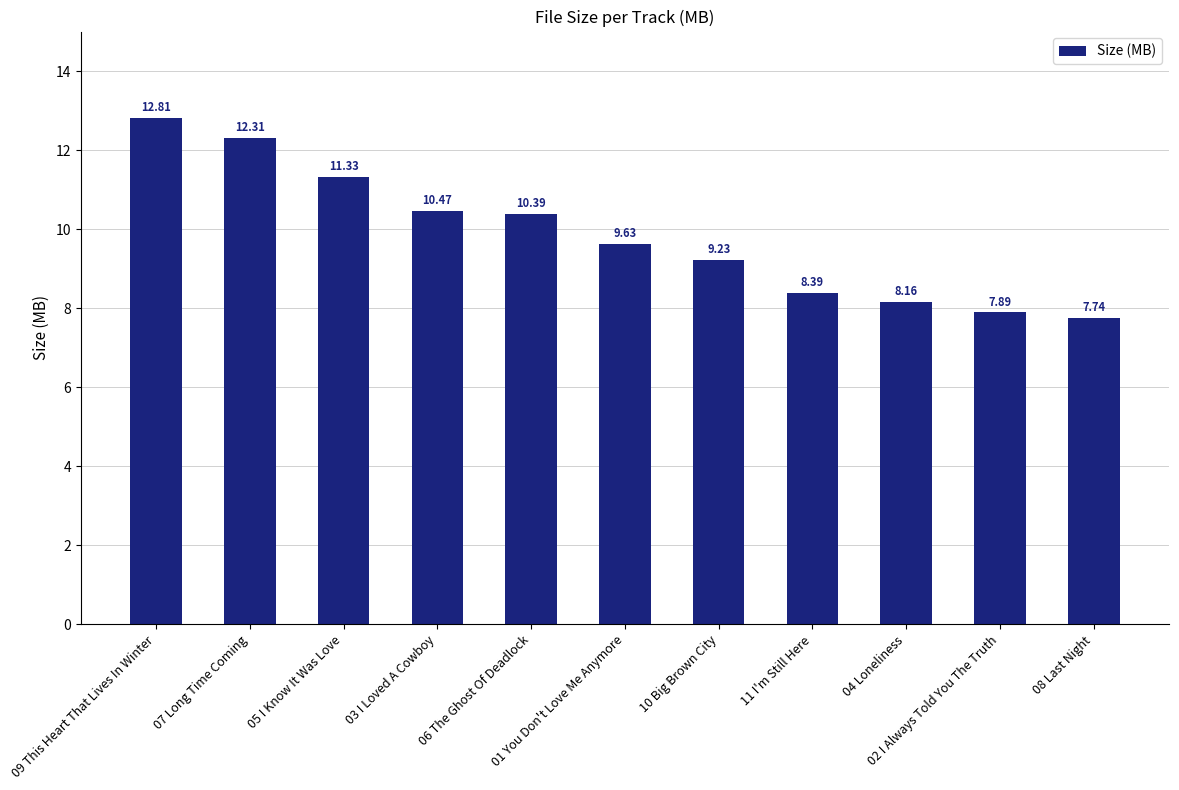

What is the sum of all values?

108.4